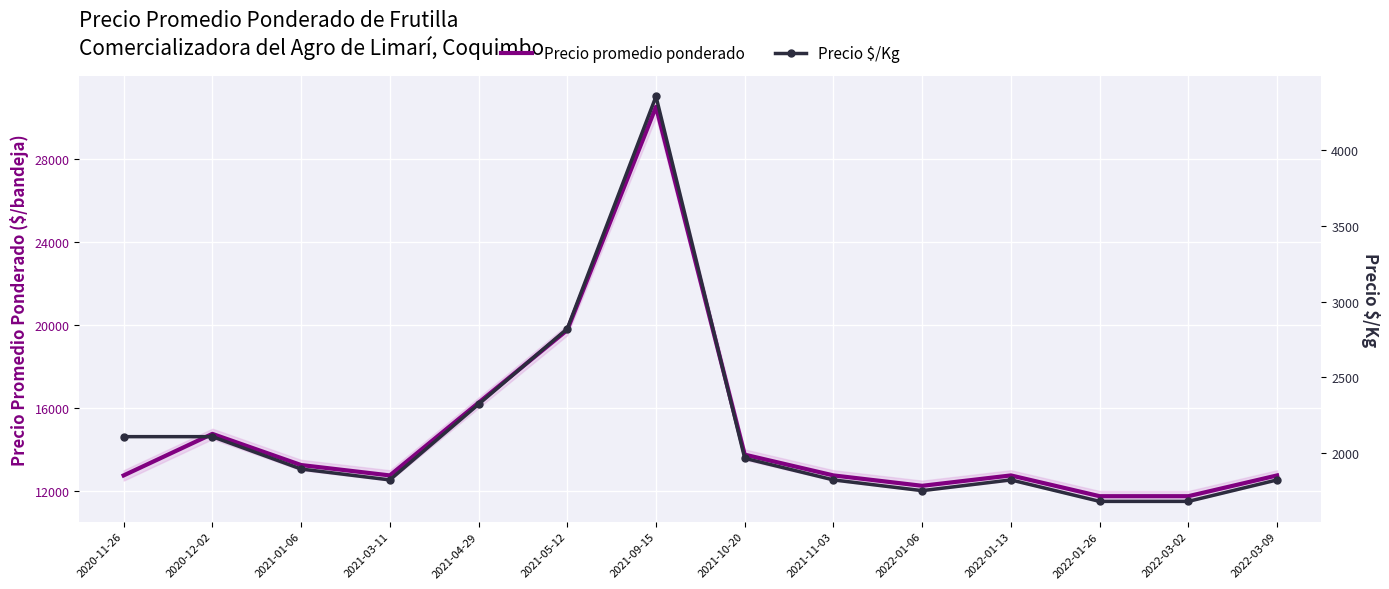

True or false: Precio promedio ponderado and Precio $/Kg cross at least once.

False